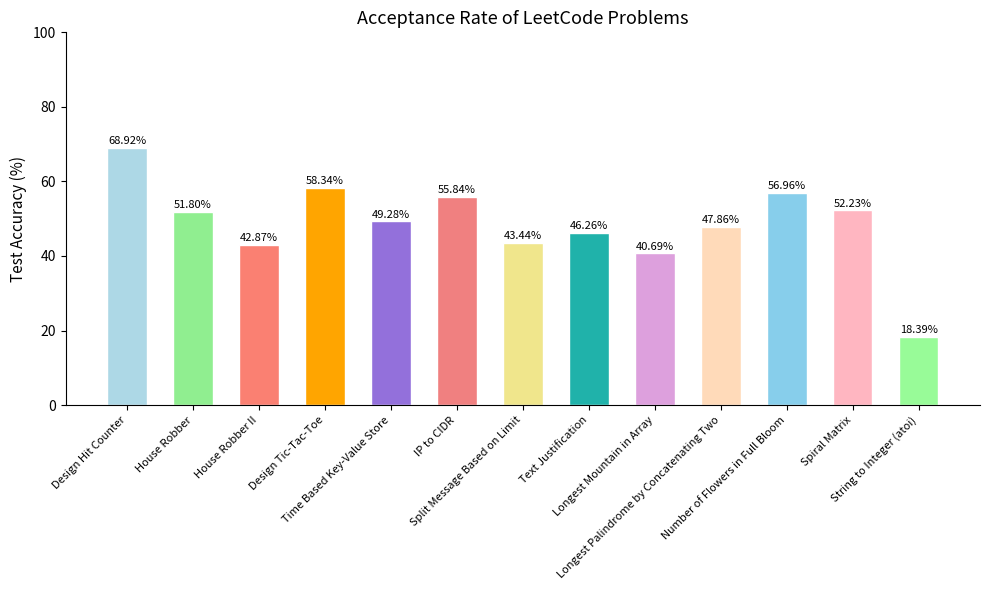

The chart shows a value of 4.0 at String to Integer (atoi). True or false?

False